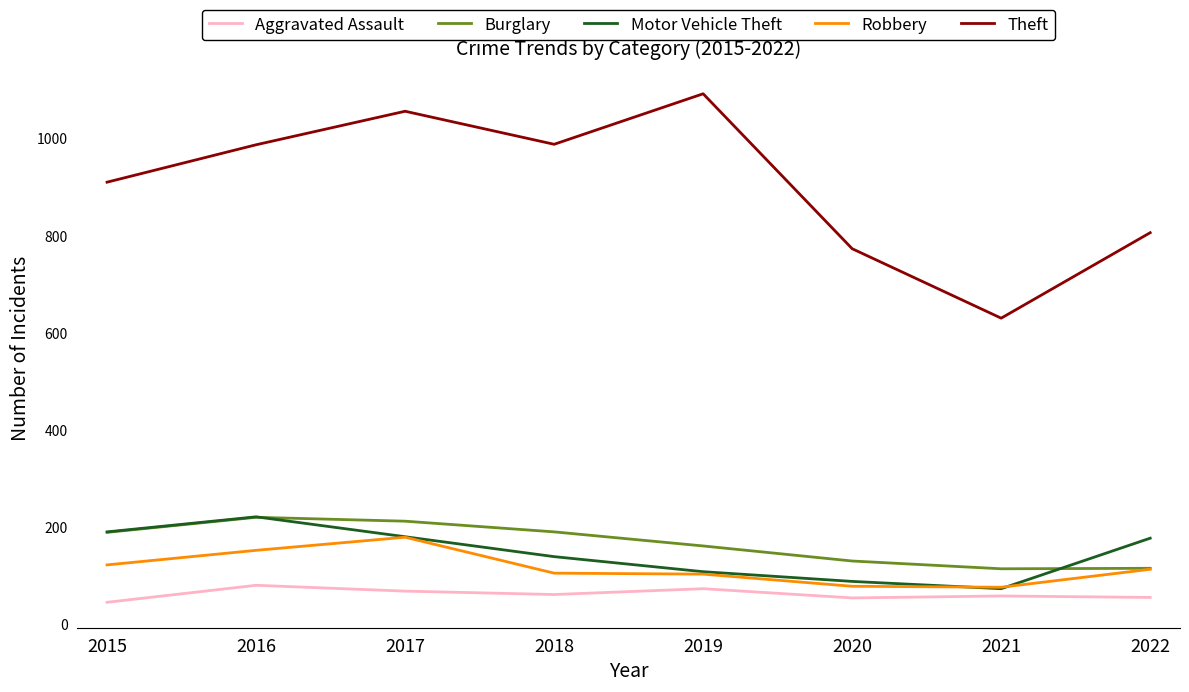

The value of Motor Vehicle Theft at 2020 is 88. True or false?

True